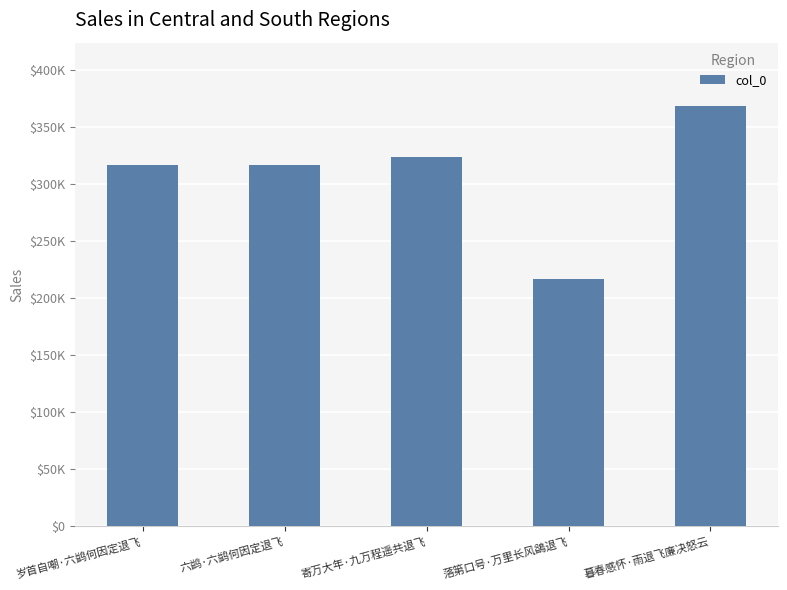

Which has a higher value, 六鹢·六鹢何因定退飞 or 寄万大年·九万程遥共退飞?

寄万大年·九万程遥共退飞